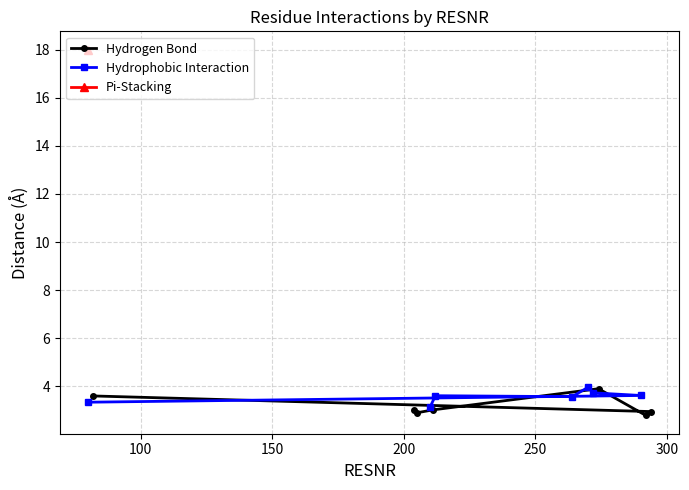

What is the value of the Hydrophobic Interaction point at the 6th from the left?

3.7